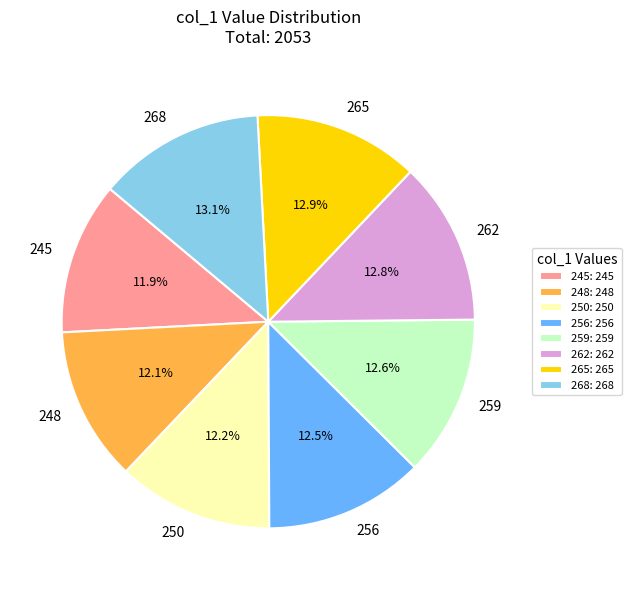

Count the number of slices in the pie.

8